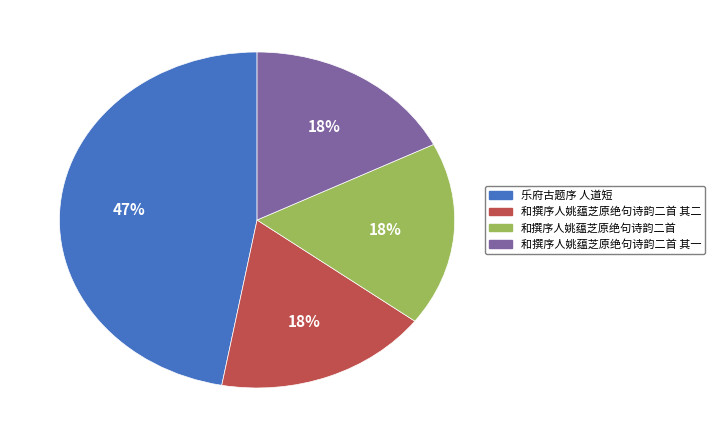

Does any single category account for the majority?

No